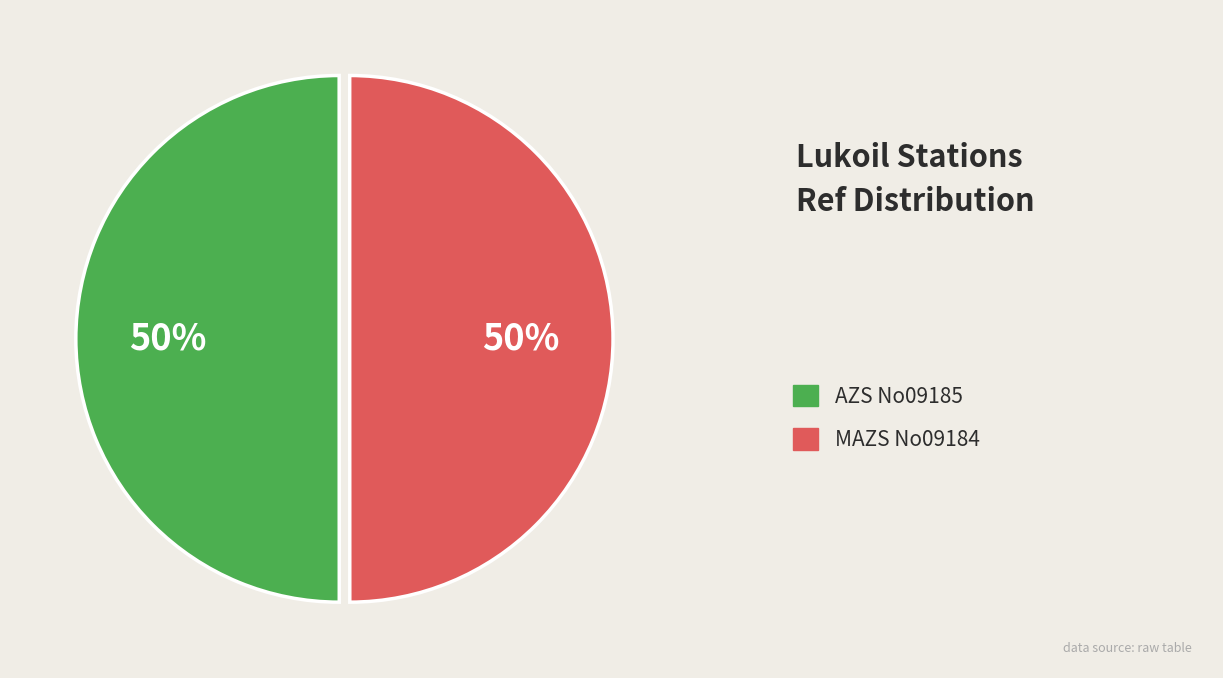

To the nearest percent, what is the average slice percentage?

50%